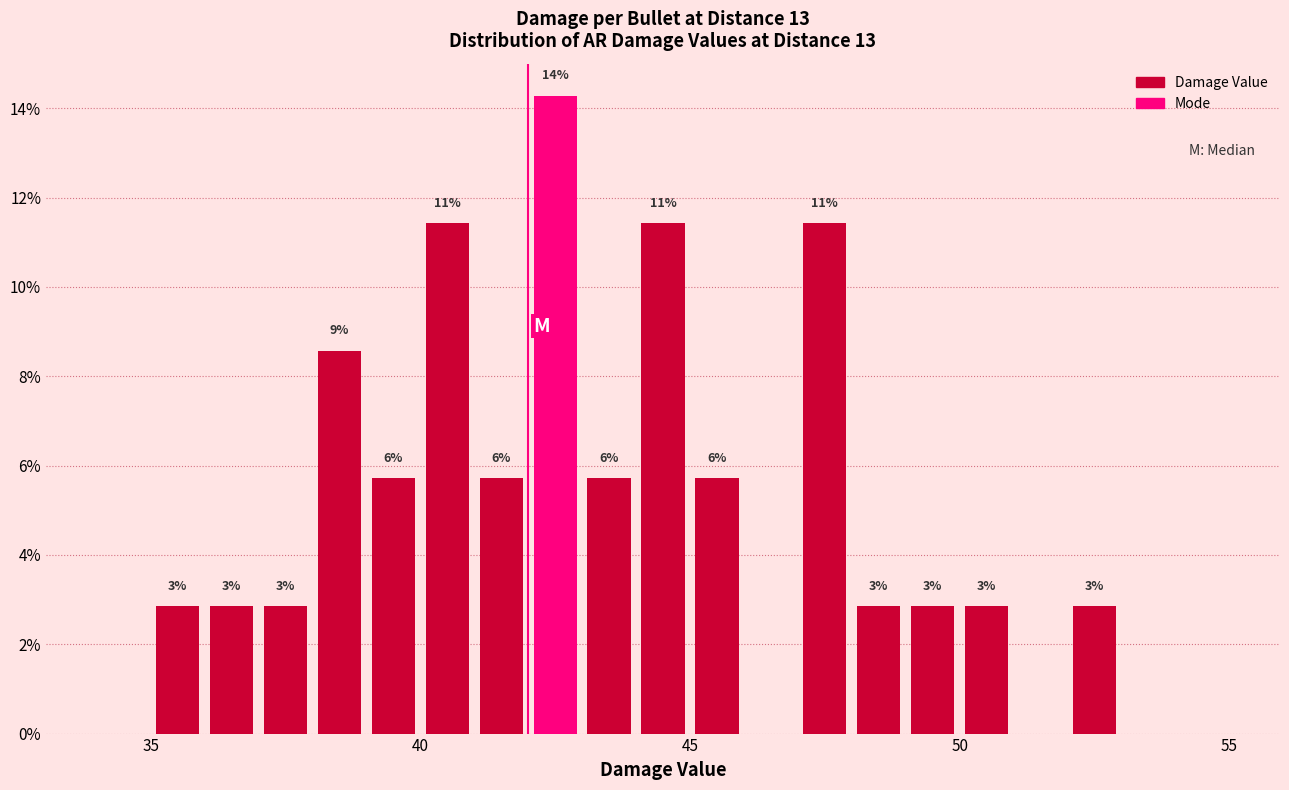

Read against the x-axis, roughly where is the centre of the tallest bar?

42.5